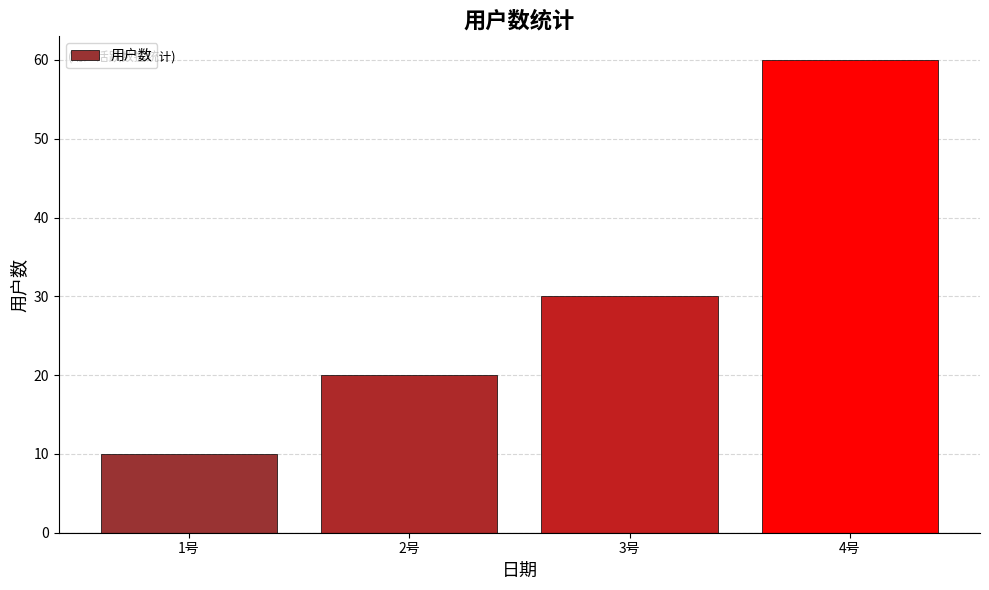

Reading left to right, transcribe all the data shown in this chart.

10	20	30	60